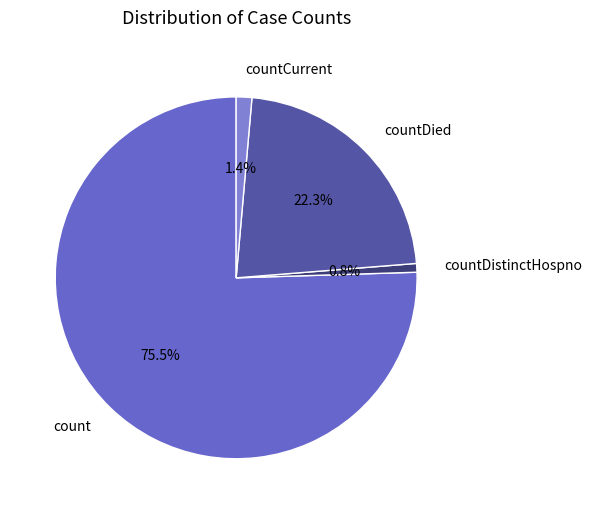

Which category has the smallest portion of the pie?

countDistinctHospno